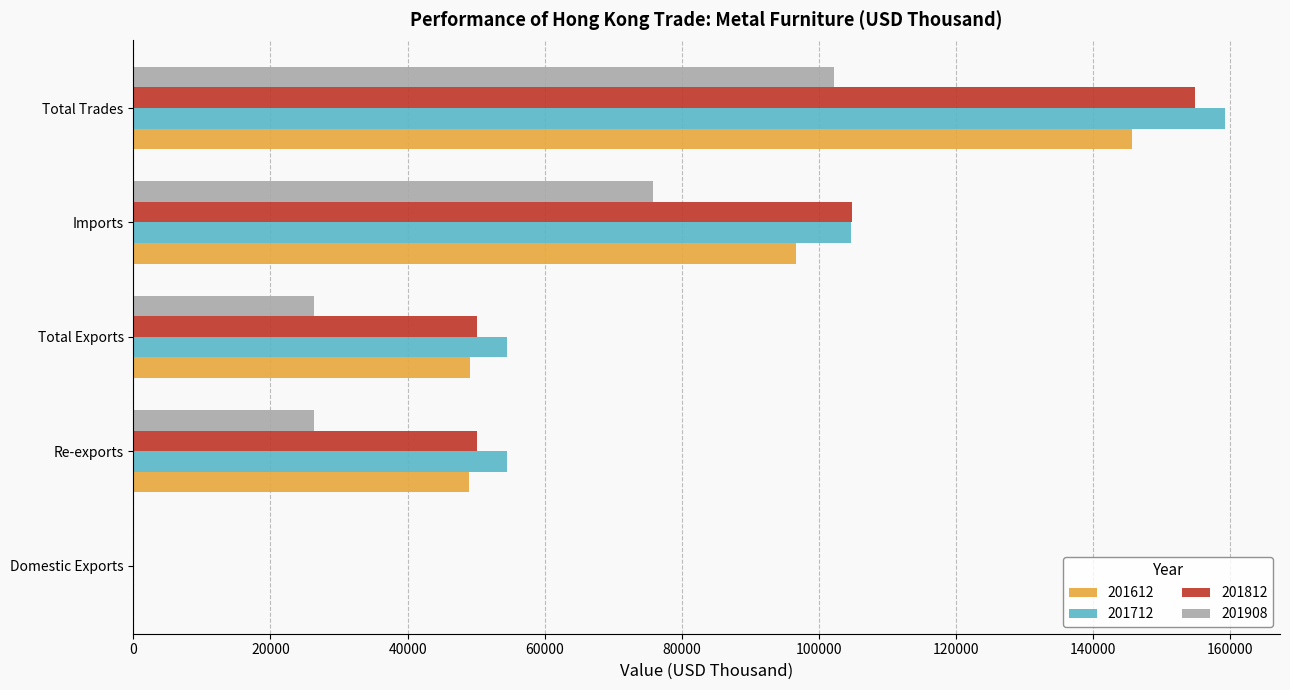

What is the maximum value for 201812?

154862.1